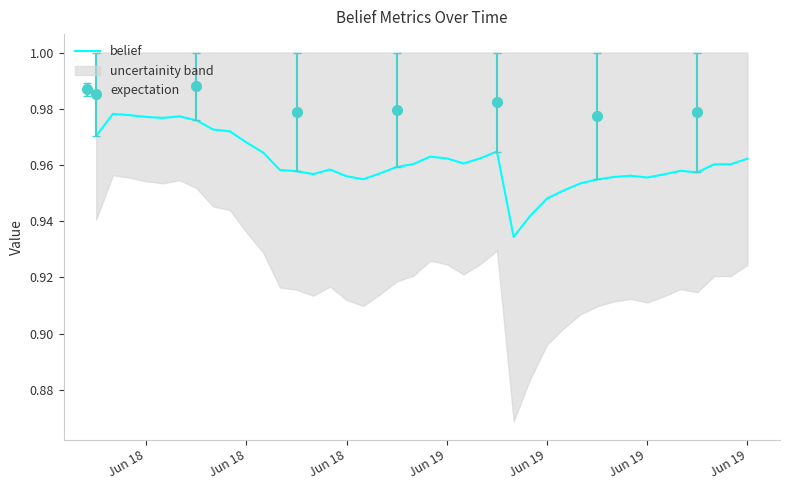

At which category does the data reach its first local peak?

Jun 18